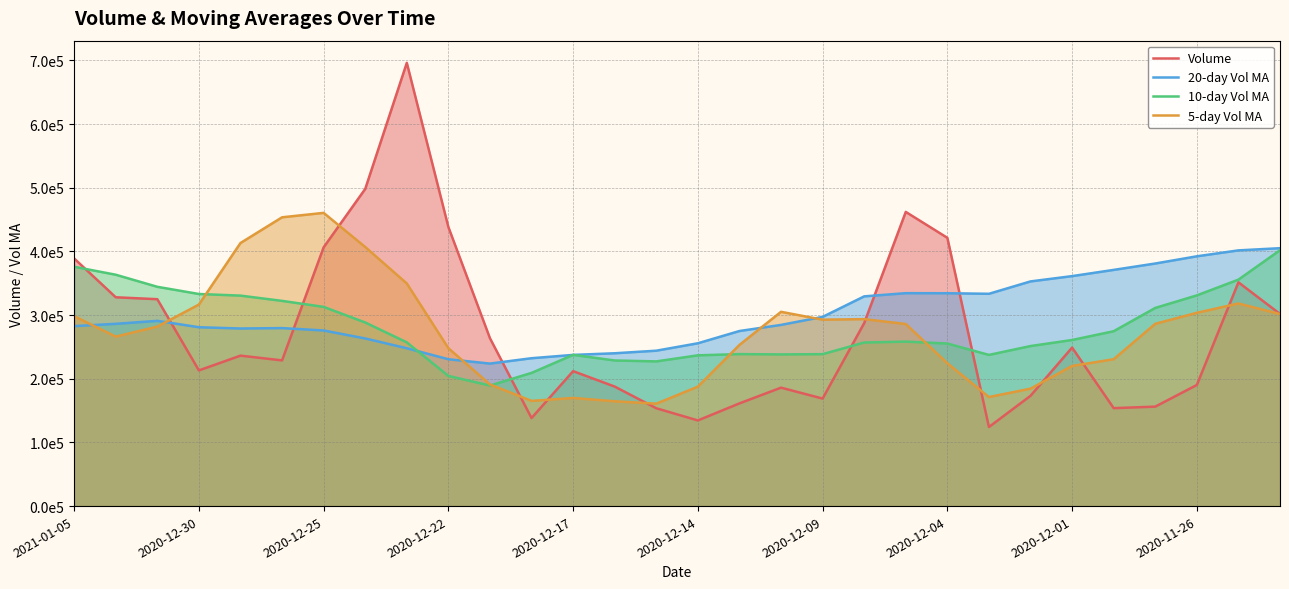

How many lines are shown in the chart?

4